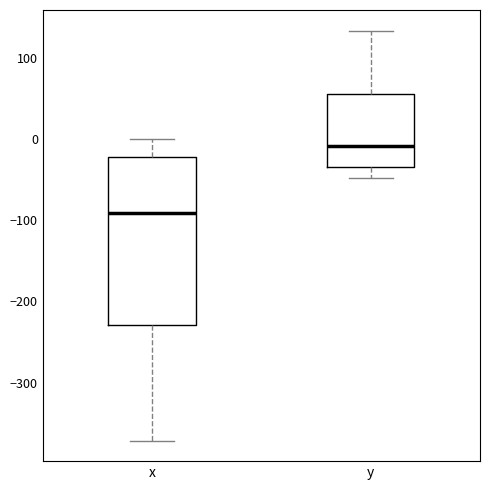

Reading left to right, transcribe this box plot: for each box, give where its median line is, the range the box spans, and where its two whiskers end, as read against the y-axis. The values are not printed on the chart, so give them approximately, as read against the axis.

x: median -90, box -230 to -20, whiskers -370 to 0
y: median -10, box -30 to 60, whiskers -50 to 130